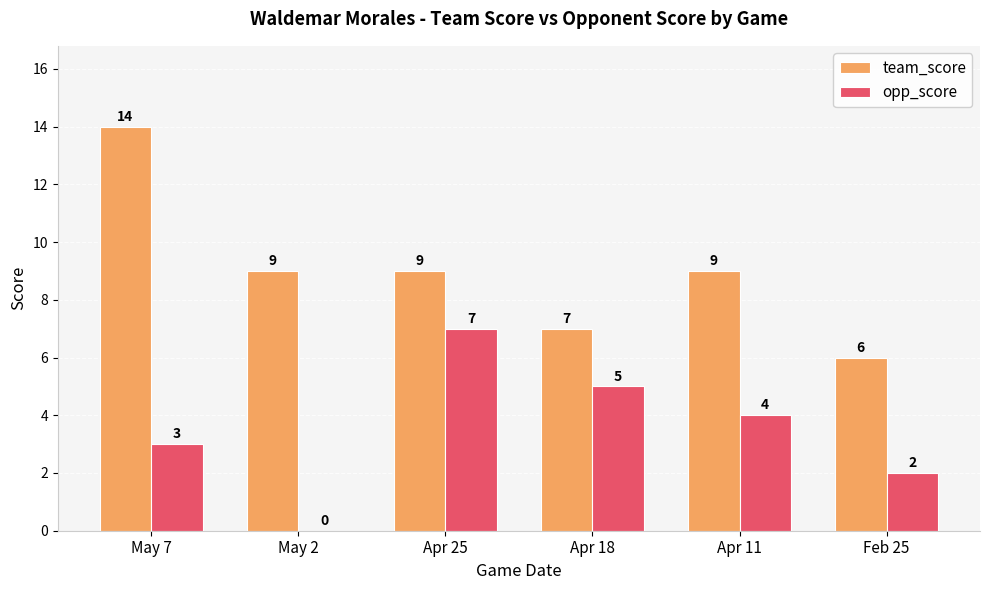

What are all the series names shown in the legend?

team_score, opp_score